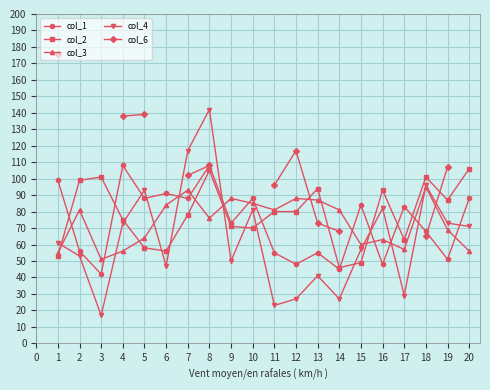

In col_1, how many points are higher than both neighbors (excluding endpoints)?

7